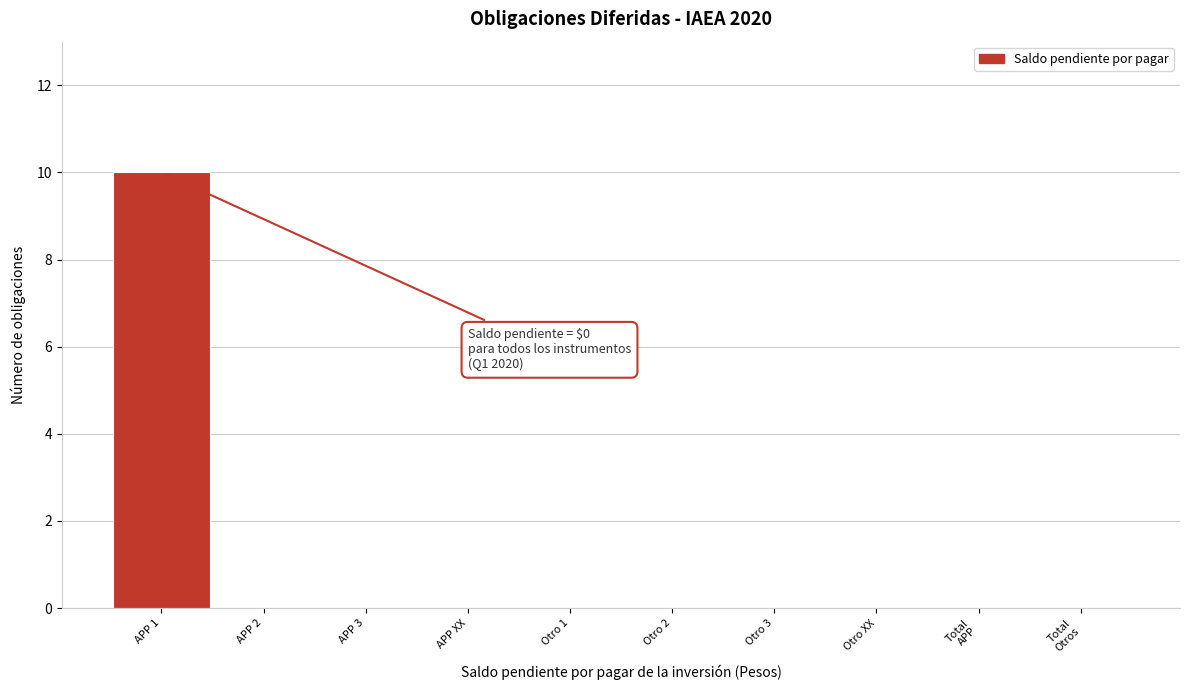

The value at Otro 3 is 3. True or false?

False